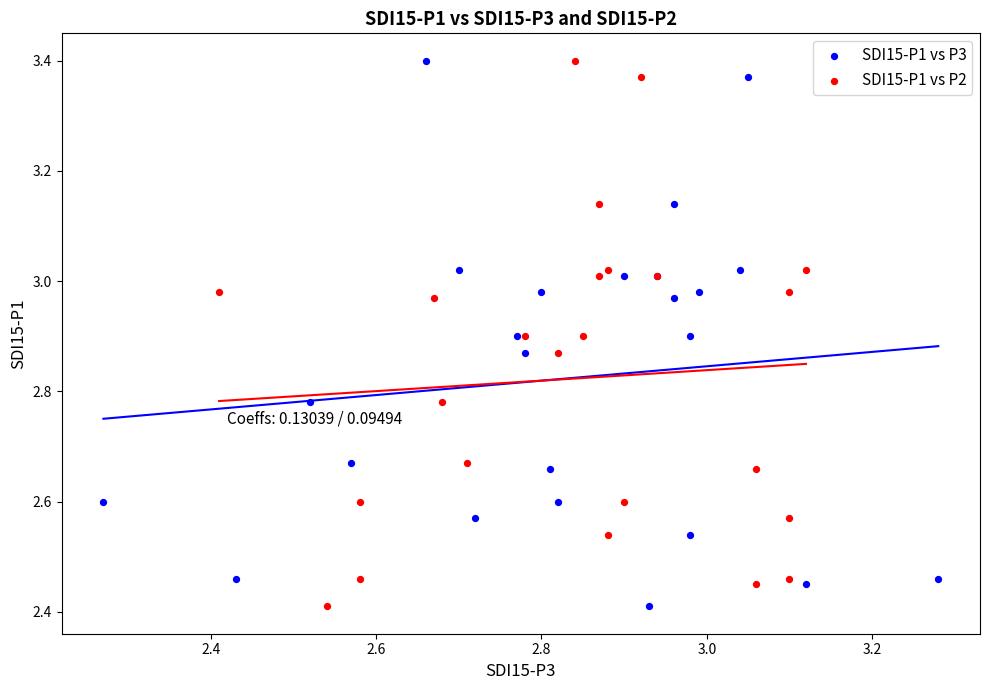

What are all the series names shown in the legend?

SDI15-P1 vs P3, SDI15-P1 vs P2